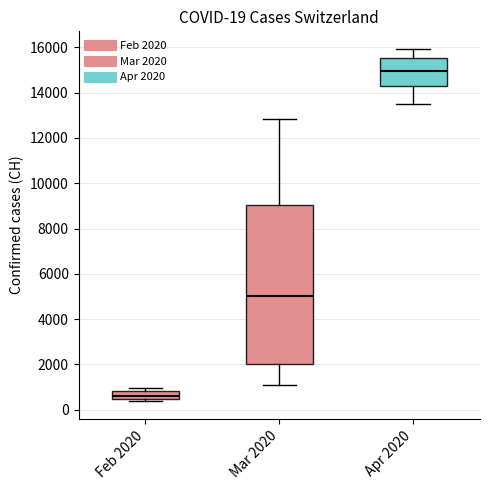

Comparing the boxes themselves (not the whiskers), which one is the tallest?

Mar 2020